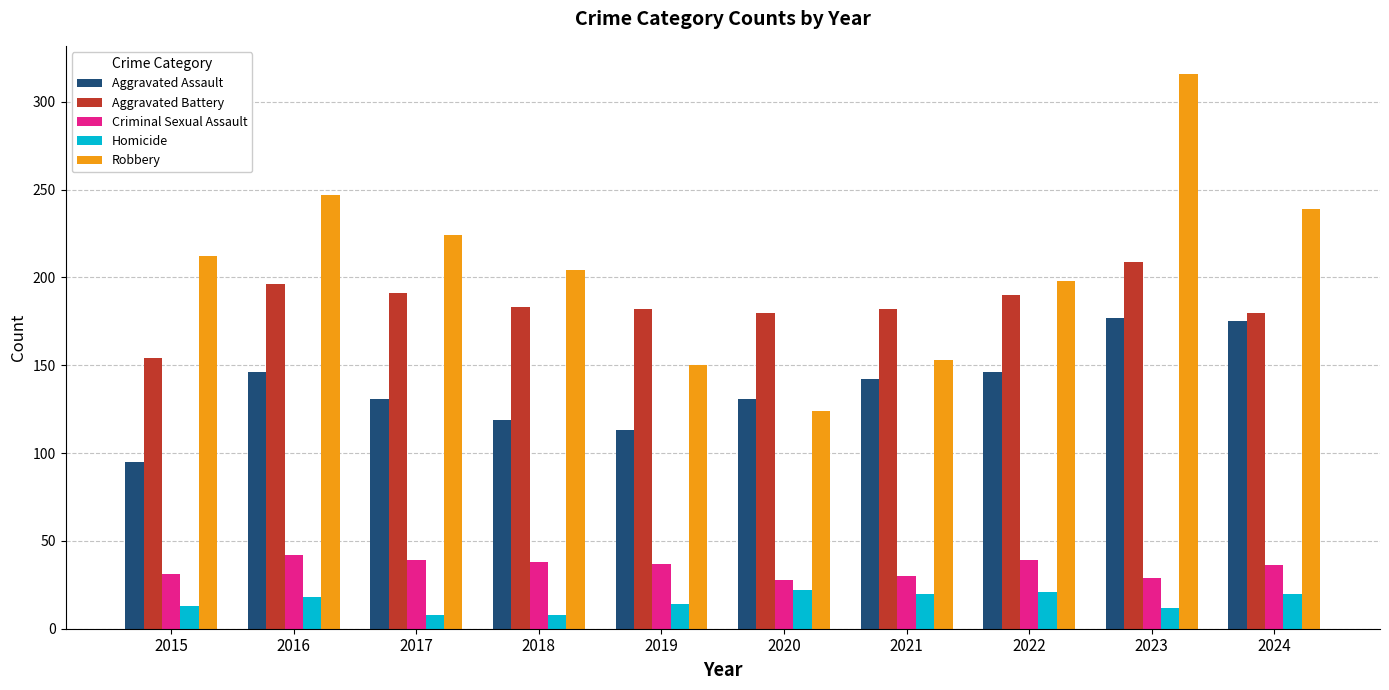

How many values in the Aggravated Assault series are below 142?

5